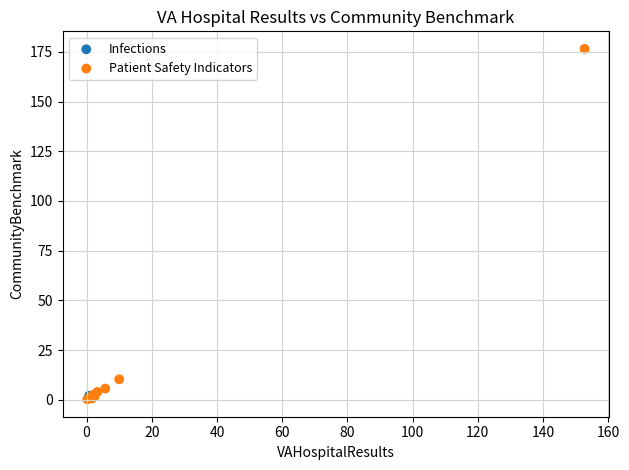

What are all the series names shown in the legend?

Infections, Patient Safety Indicators